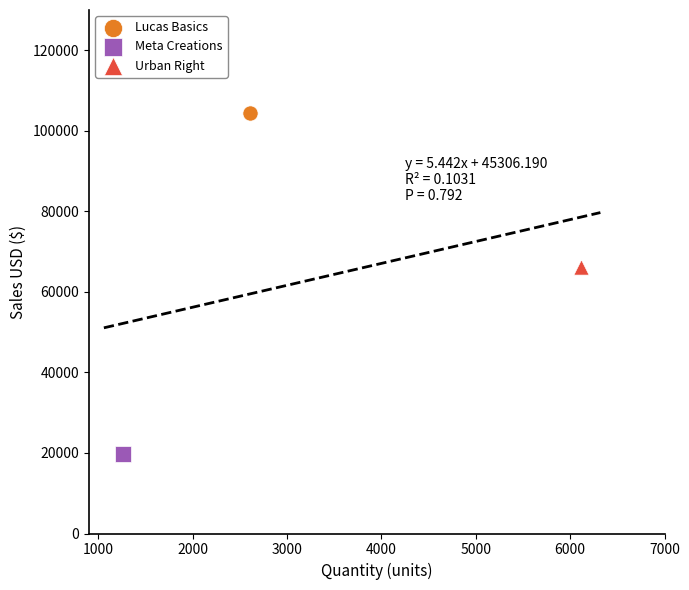

What are all the series names shown in the legend?

Lucas Basics, Meta Creations, Urban Right